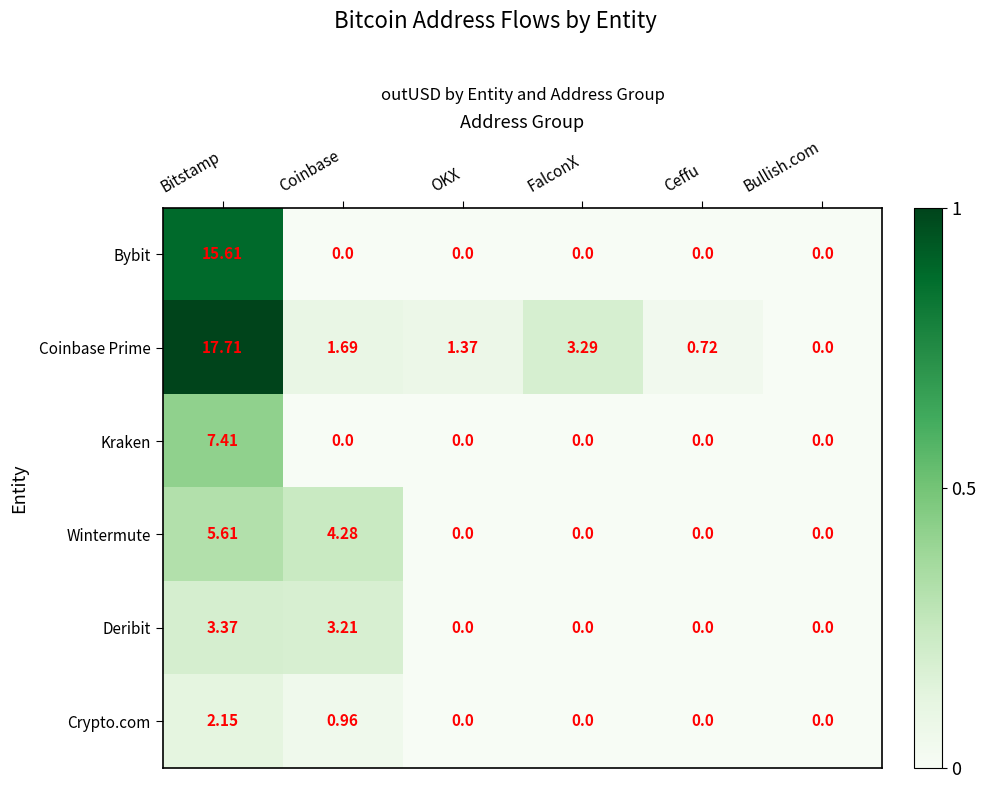

Which series changed the most between Ceffu and Bullish.com?

Coinbase Prime